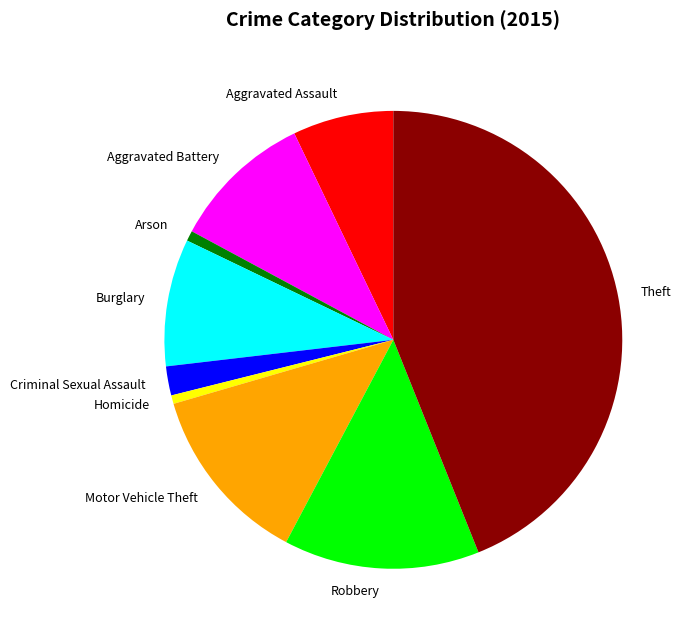

Is it true that Aggravated Battery is 10% of the pie?

True